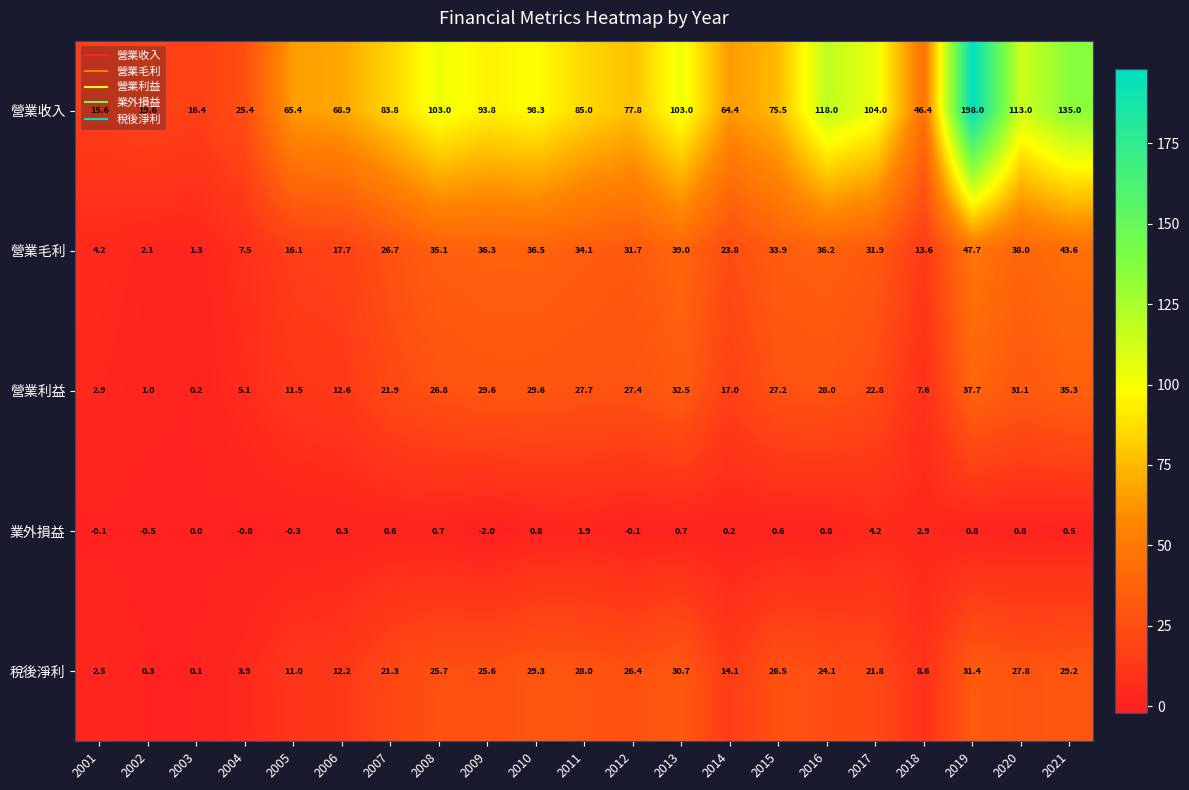

Is the value of 稅後淨利 at 2006 greater than the value of 營業收入 at 2011?

No